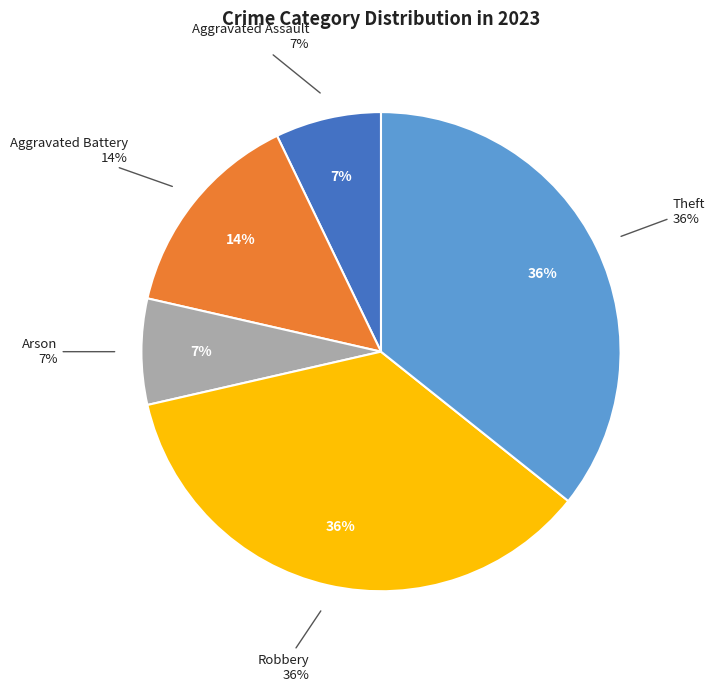

Combined, do Aggravated Assault and Aggravated Battery account for over 50%?

No